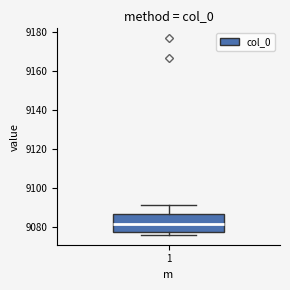

Where is the lower edge of the box at x = 1 on the y-axis? The values are not printed on the chart, so give them approximately, as read against the axis.

9078